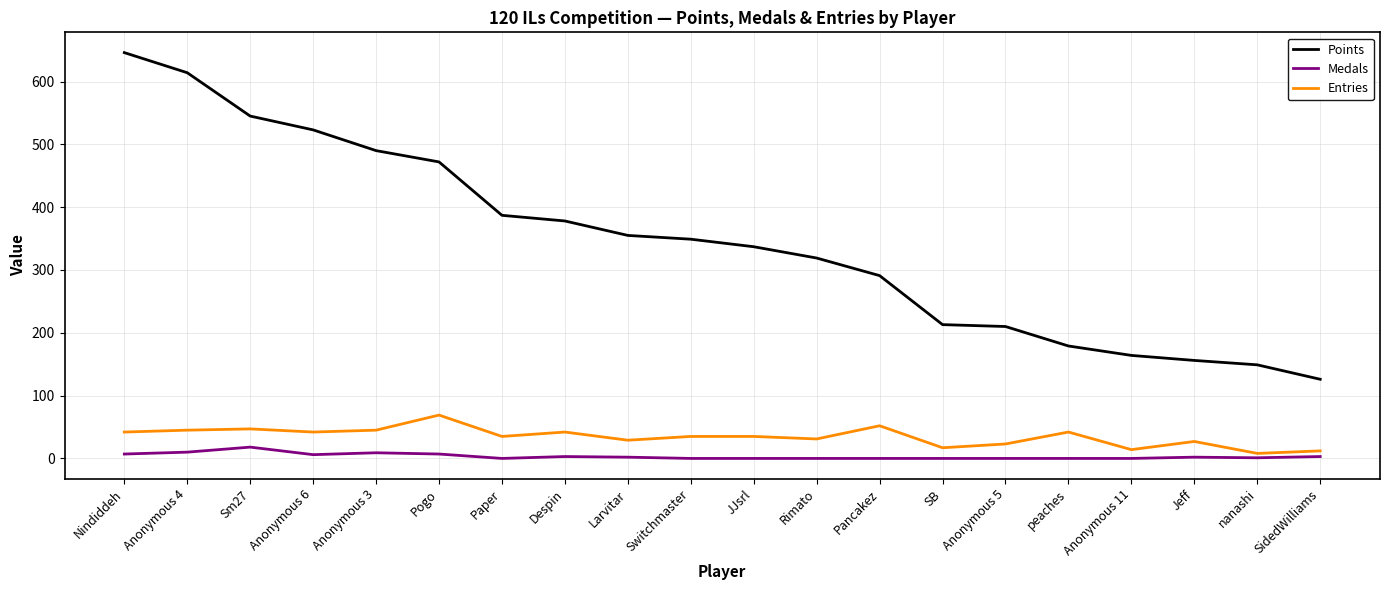

Is this an area chart (filled region under the line)?

No